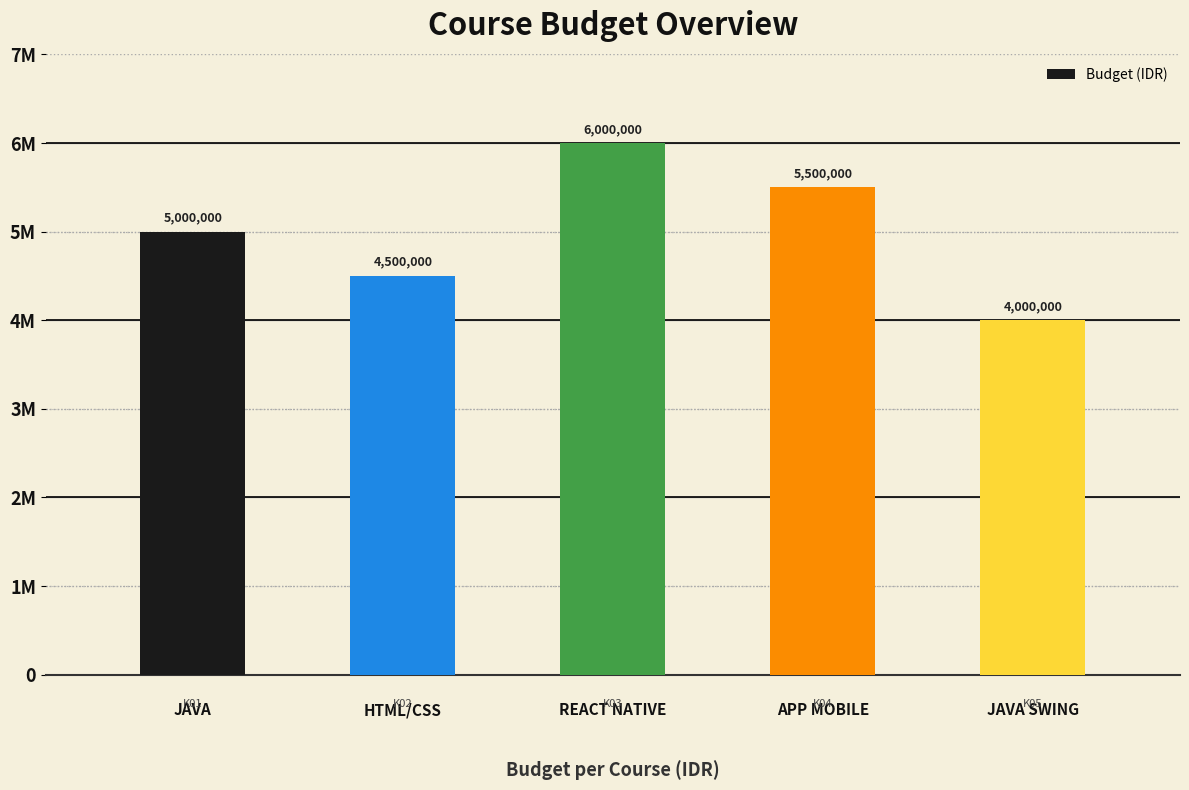

List the labels in order of value, smallest first.

JAVA SWING, HTML/CSS, JAVA, APP MOBILE, REACT NATIVE